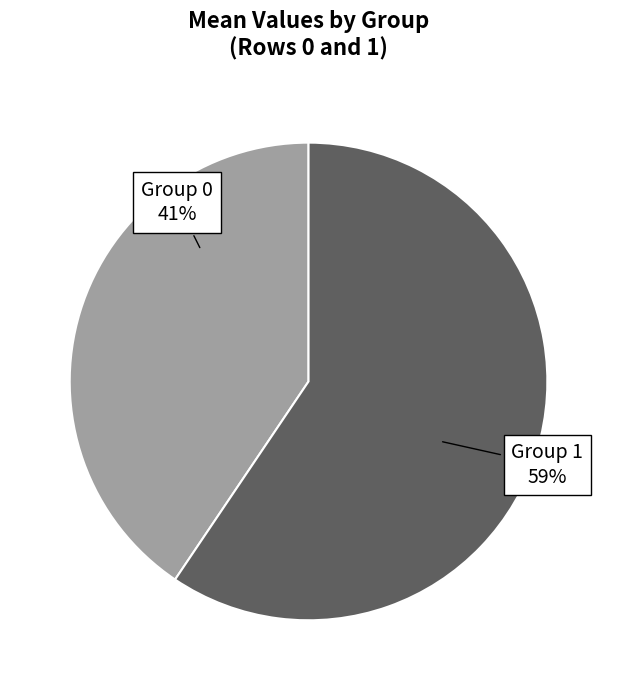

To the nearest percent, what is the average slice percentage?

50%